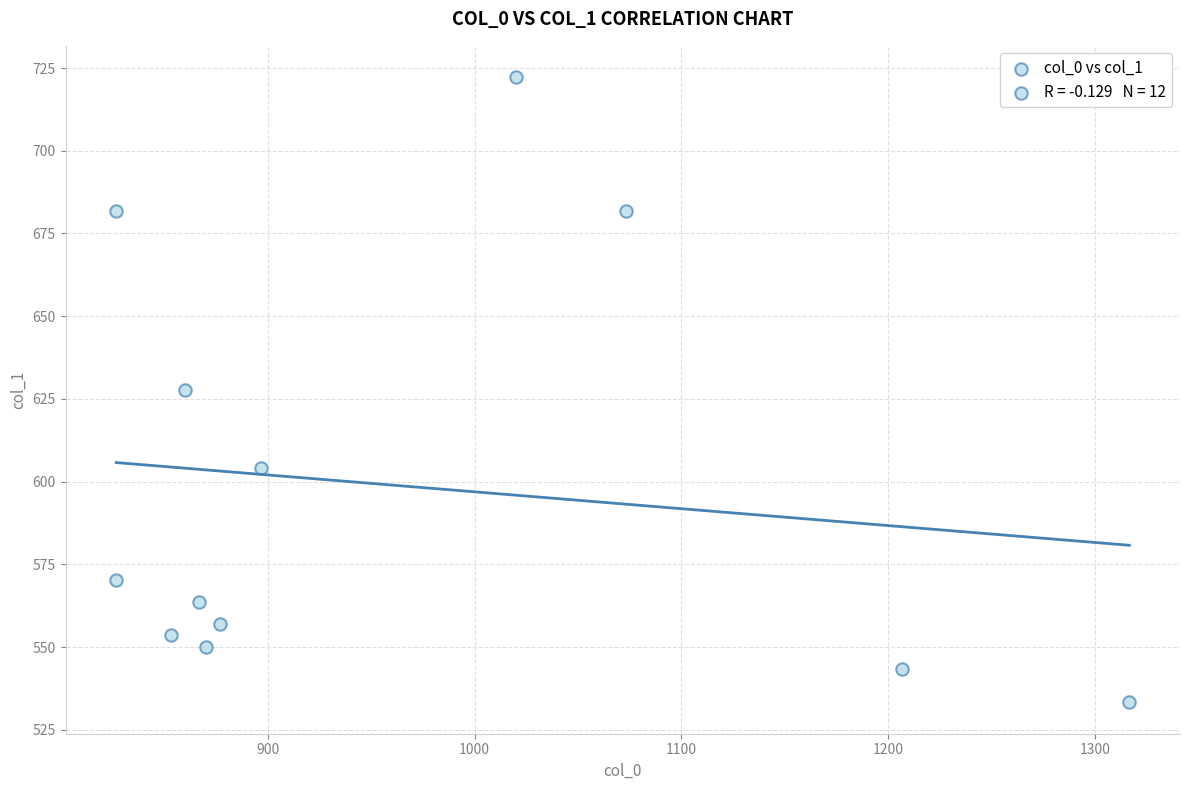

What is the range of Y values (max minus min)?

189.0